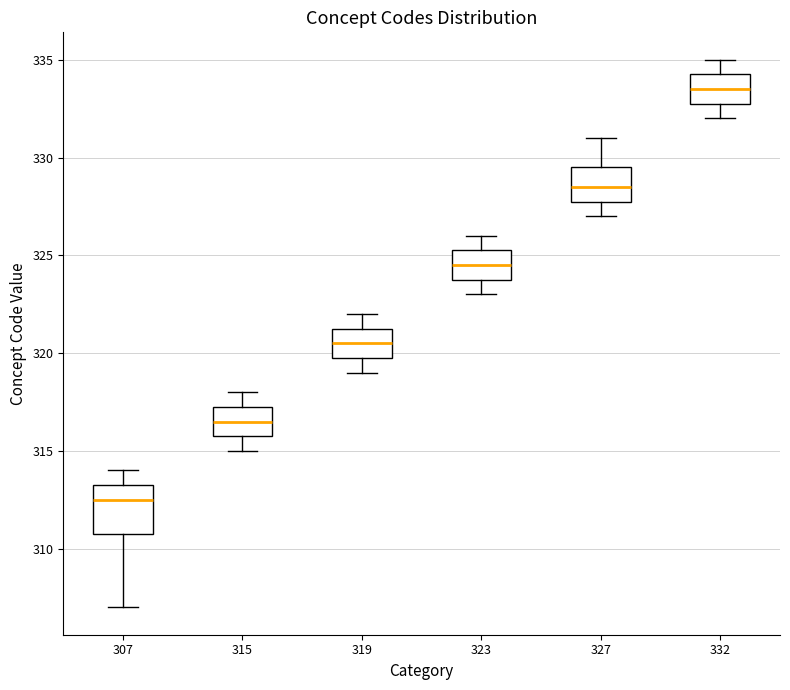

Reading left to right, read every box against the y-axis: the position of its median line, the range the box covers, and the ends of its whiskers. The values are not printed on the chart, so give them approximately, as read against the axis.

307: median 312.5, box 311.0 to 313.5, whiskers 307.0 to 314.0
315: median 316.5, box 316.0 to 317.5, whiskers 315.0 to 318.0
319: median 320.5, box 320.0 to 321.5, whiskers 319.0 to 322.0
323: median 324.5, box 324.0 to 325.5, whiskers 323.0 to 326.0
327: median 328.5, box 328.0 to 329.5, whiskers 327.0 to 331.0
332: median 333.5, box 333.0 to 334.5, whiskers 332.0 to 335.0